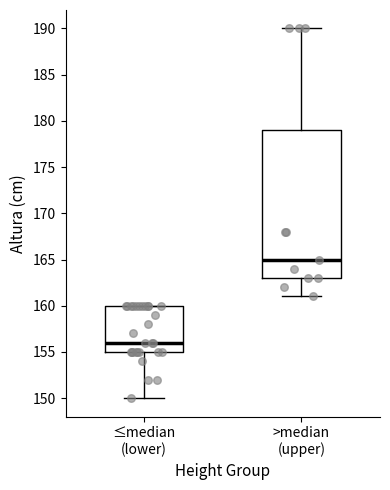

Which box's median line is the highest?

>median (upper)